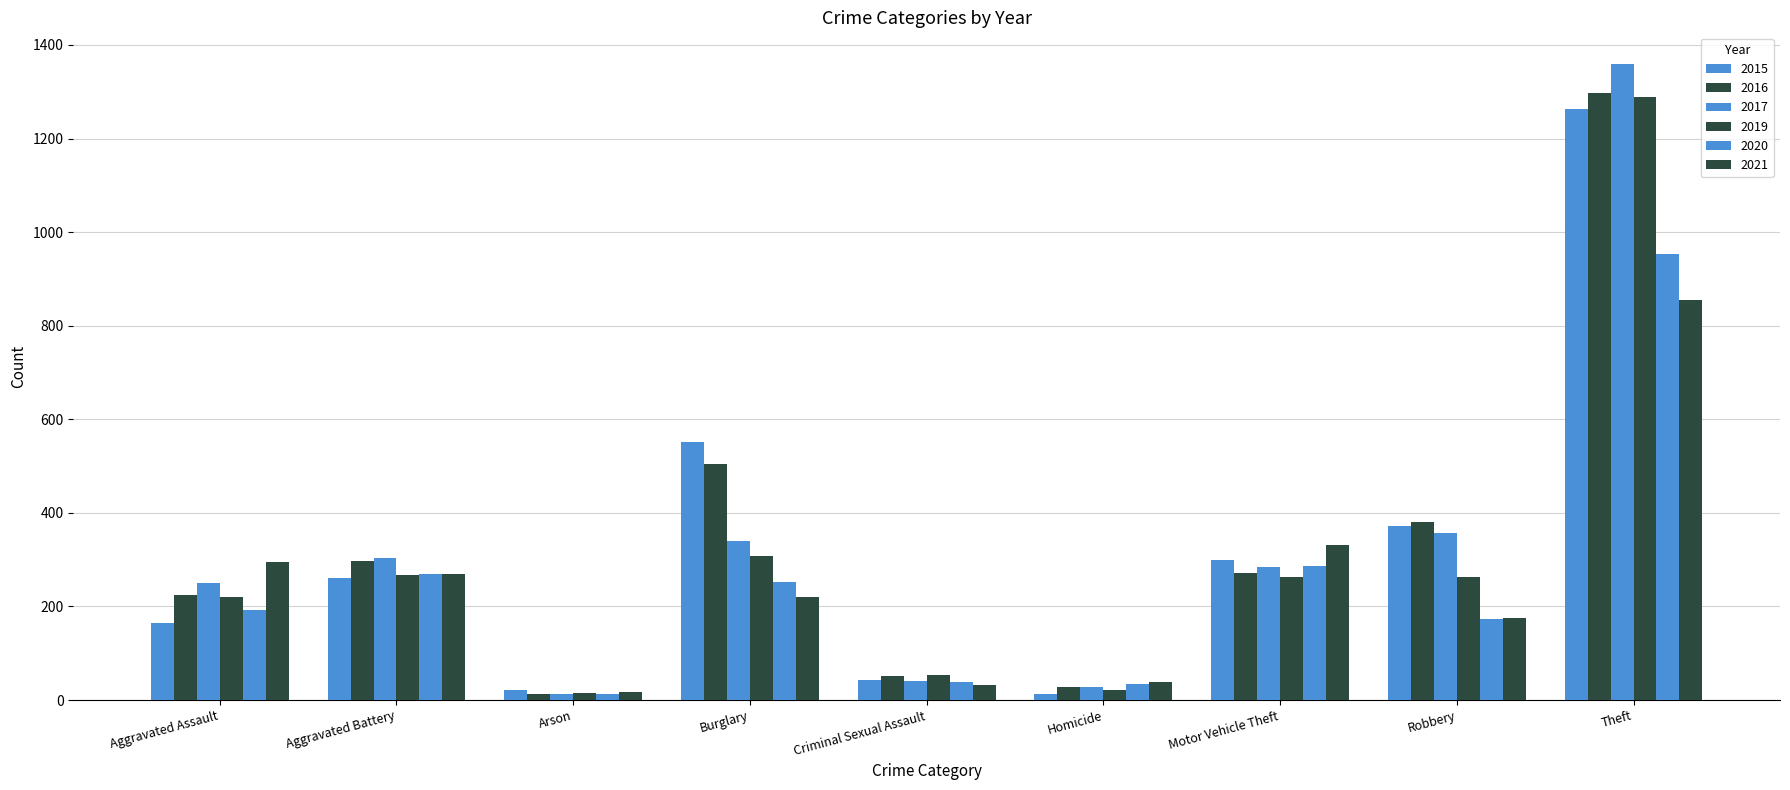

How many distinct data groups are displayed?

6